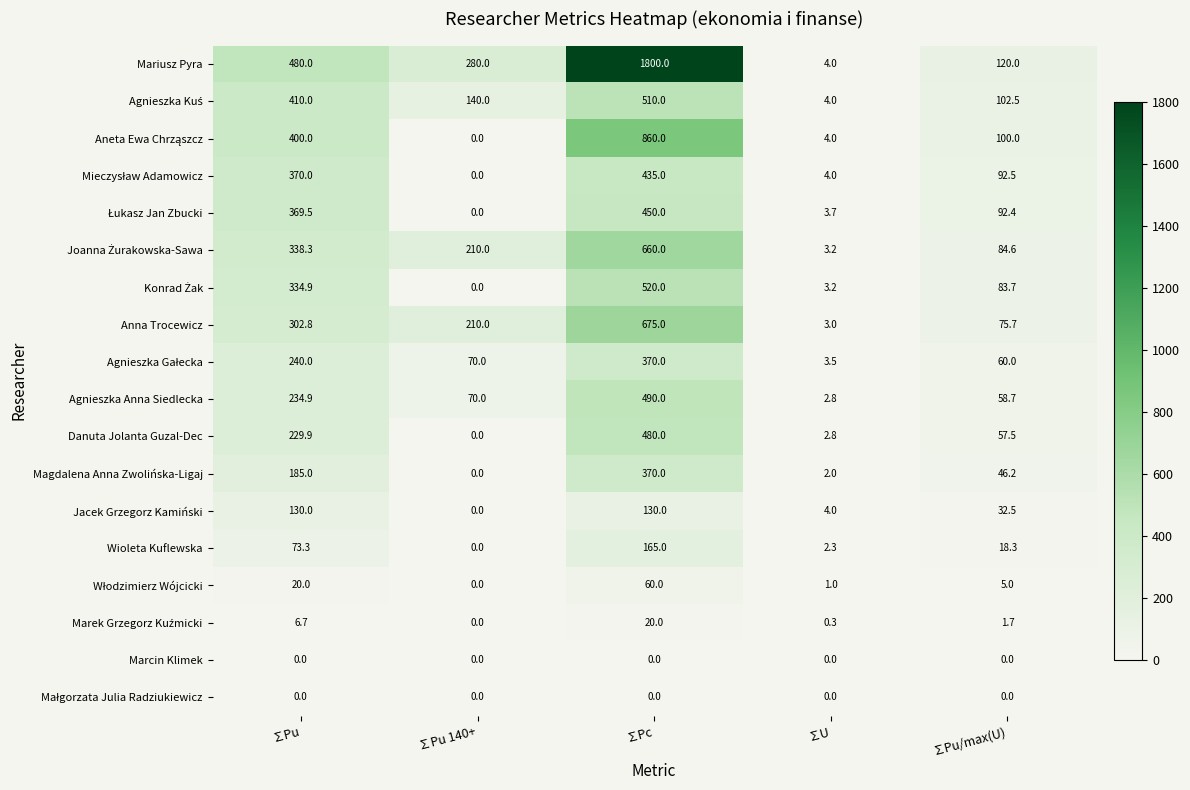

Which series has the widest spread of values?

Mariusz Pyra